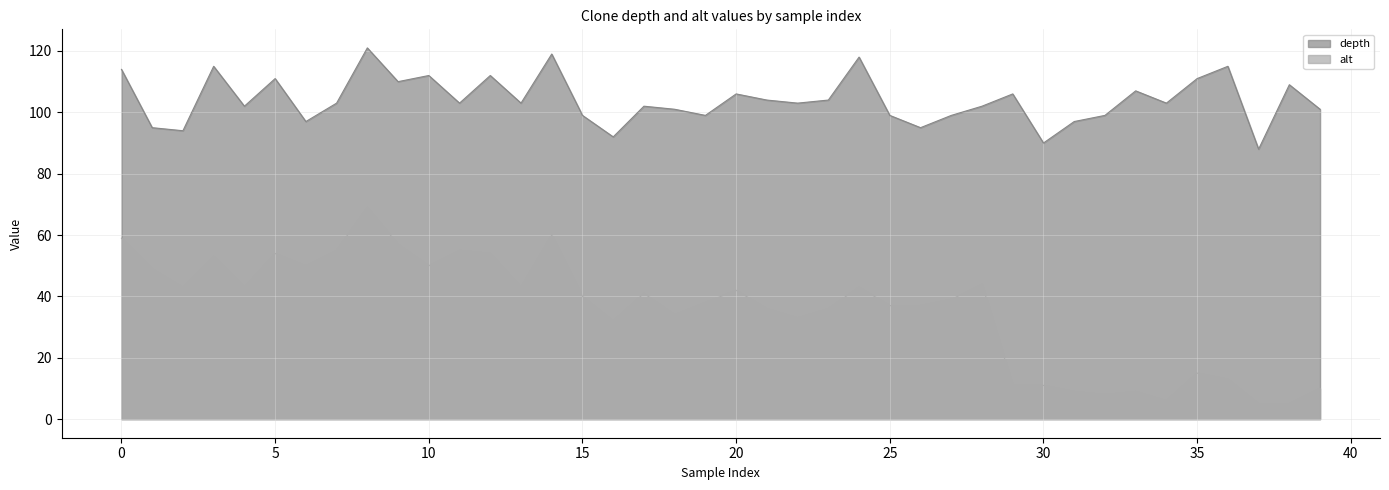

True or false: alt has more than 1 points higher than both neighbors.

True